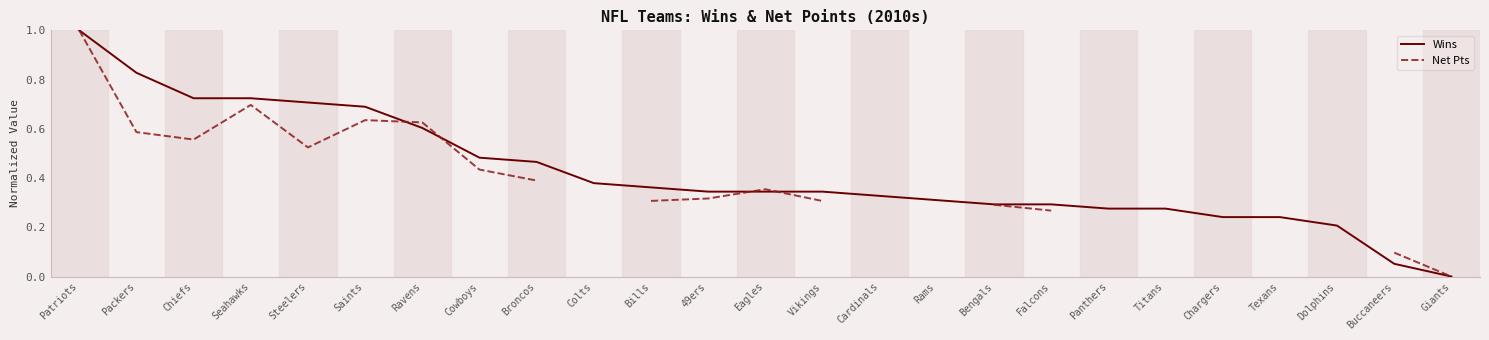

What is the difference between the maximum and minimum values in the Net Pts series?

1.0